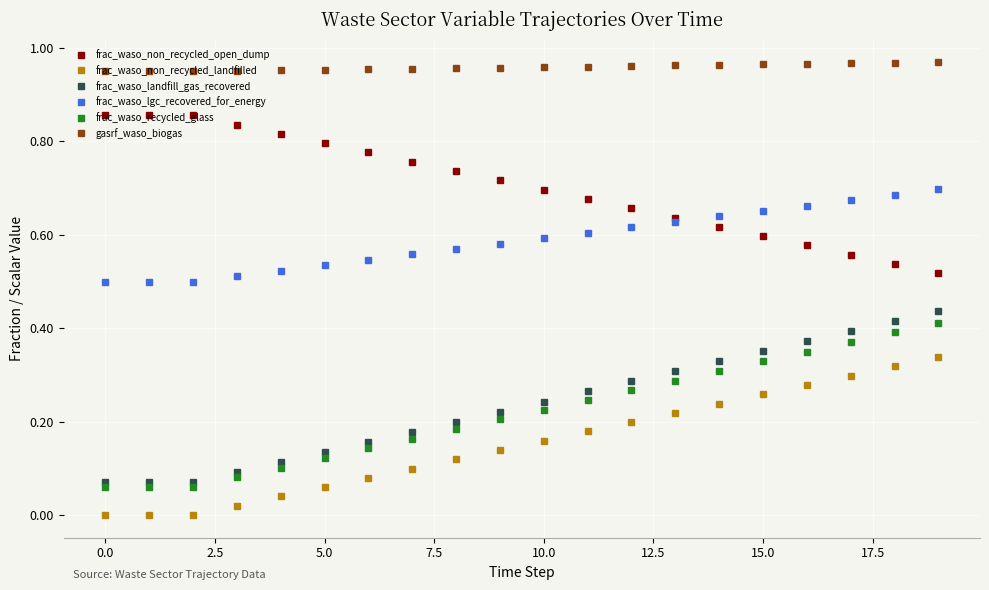

Which series has the largest total across all categories?

gasrf_waso_biogas